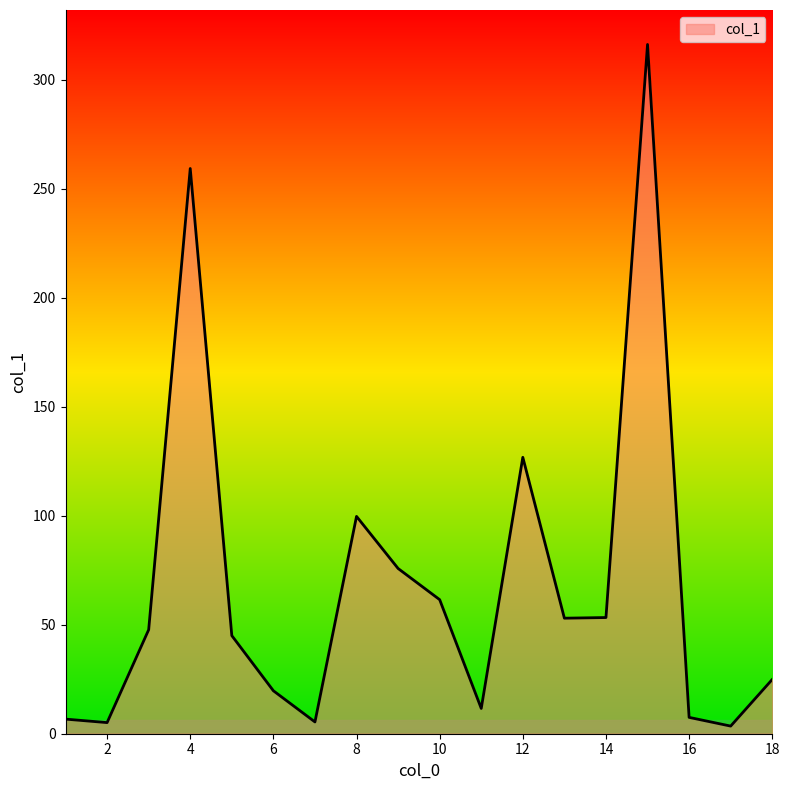

What is the greatest value displayed?

316.2